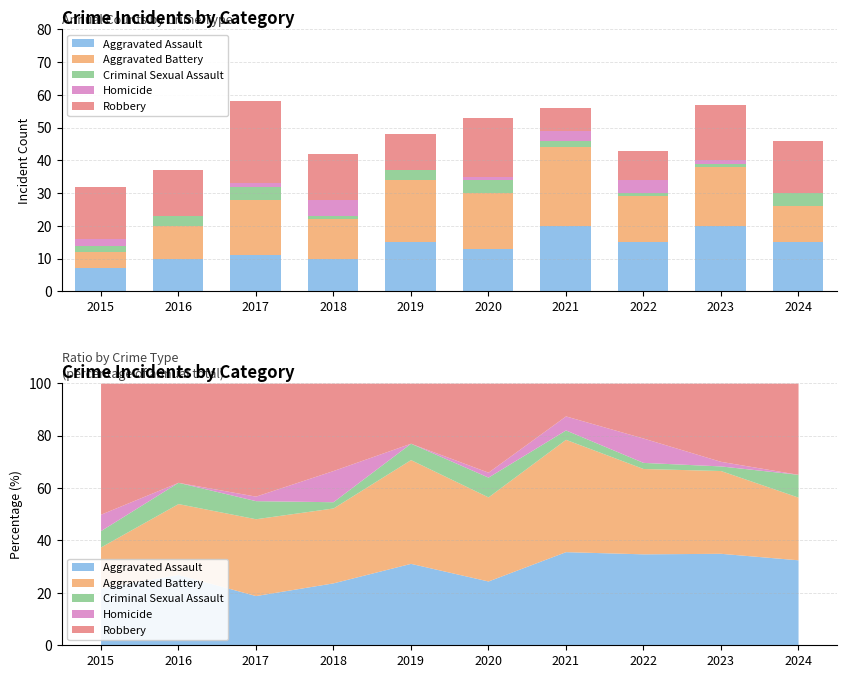

Which label corresponds to the smallest value in the chart?

2016